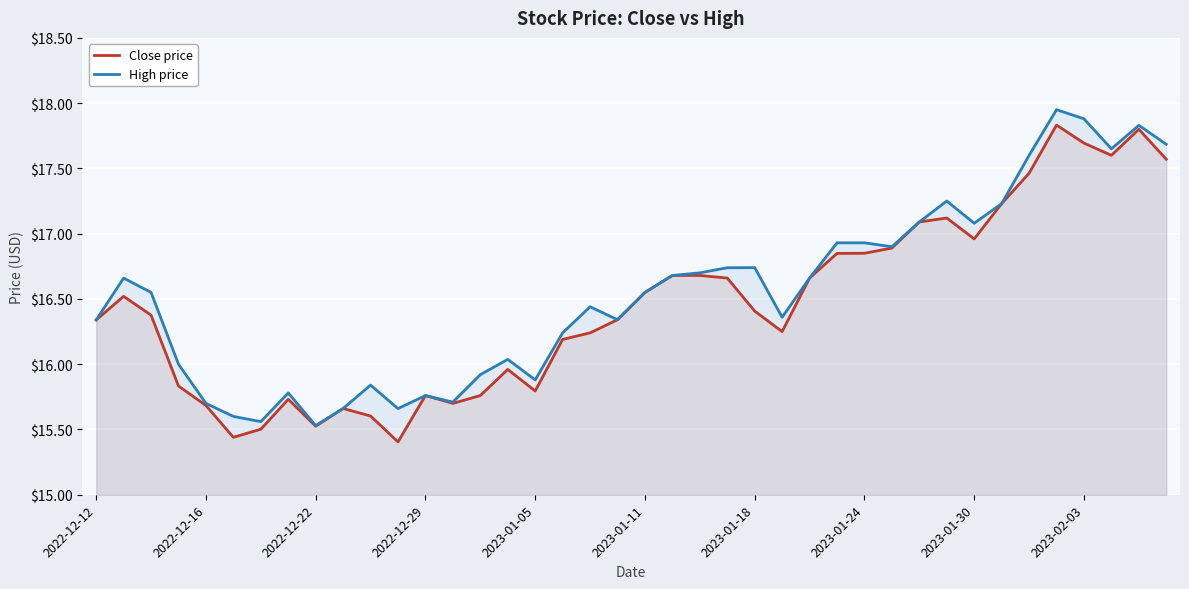

At which label does High price reach its minimum?

2022-12-22